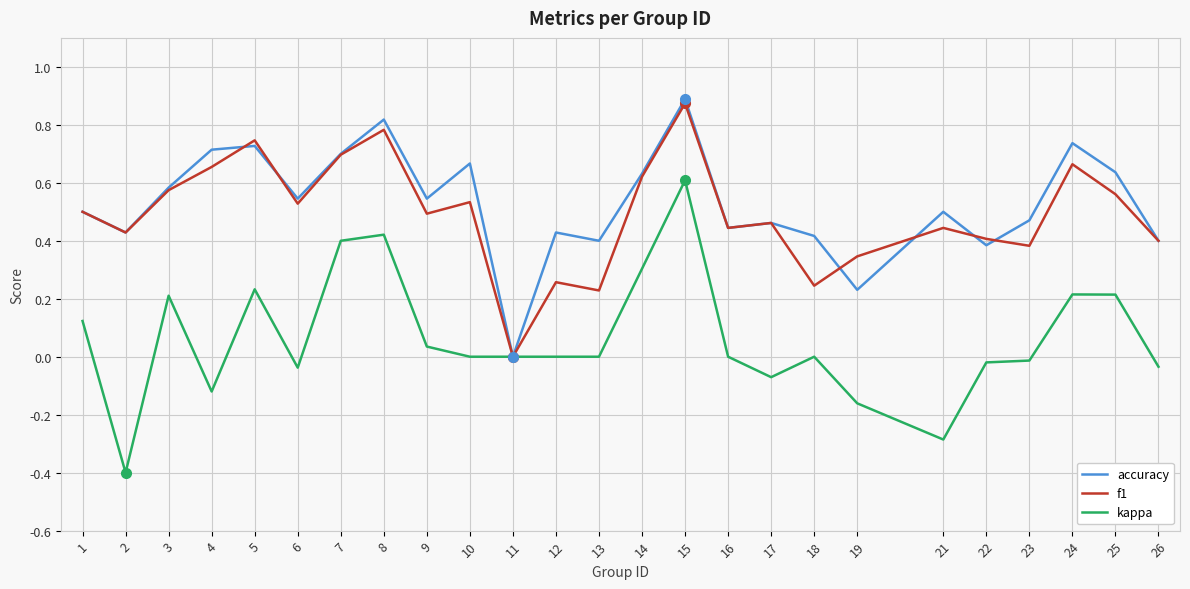

Count the number of categories in the chart.

25